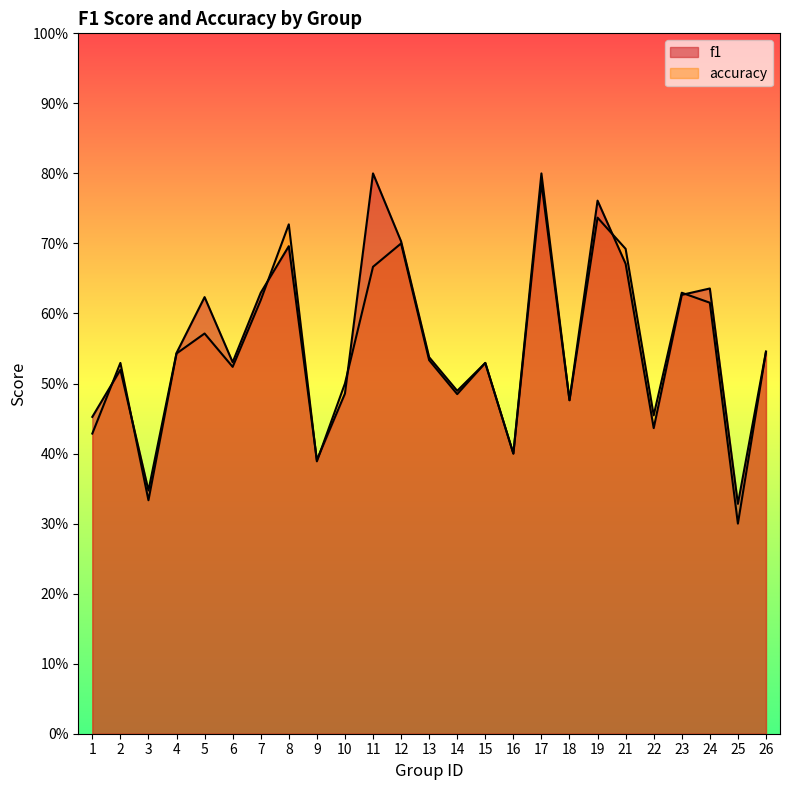

Which series has the largest range (max minus min)?

accuracy